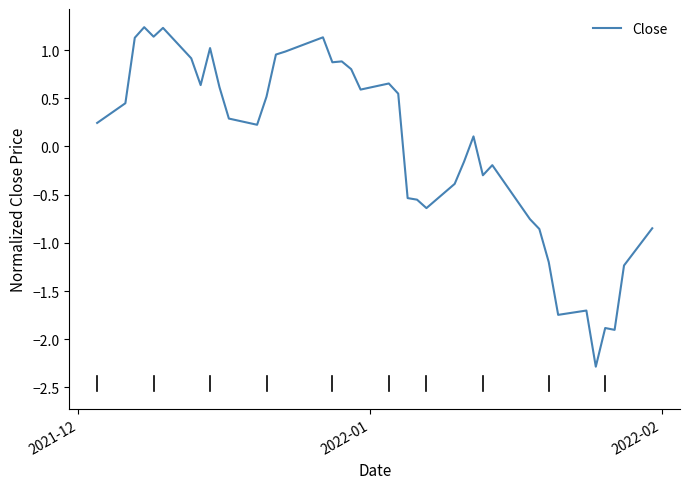

What is the minimum value shown in the chart?

-2.3